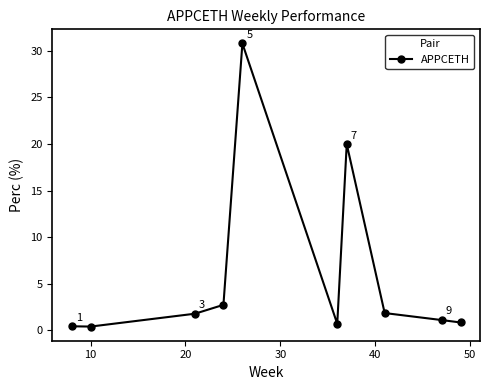

How many points are higher than both their immediate neighbors (excluding endpoints)?

2